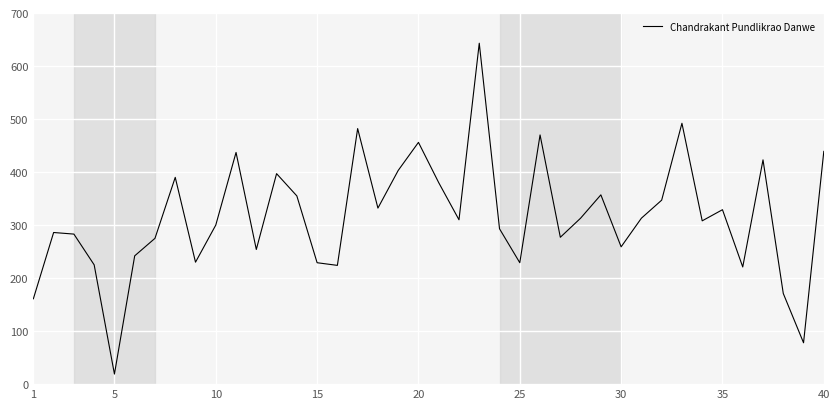

What is the minimum value shown in the chart?

19